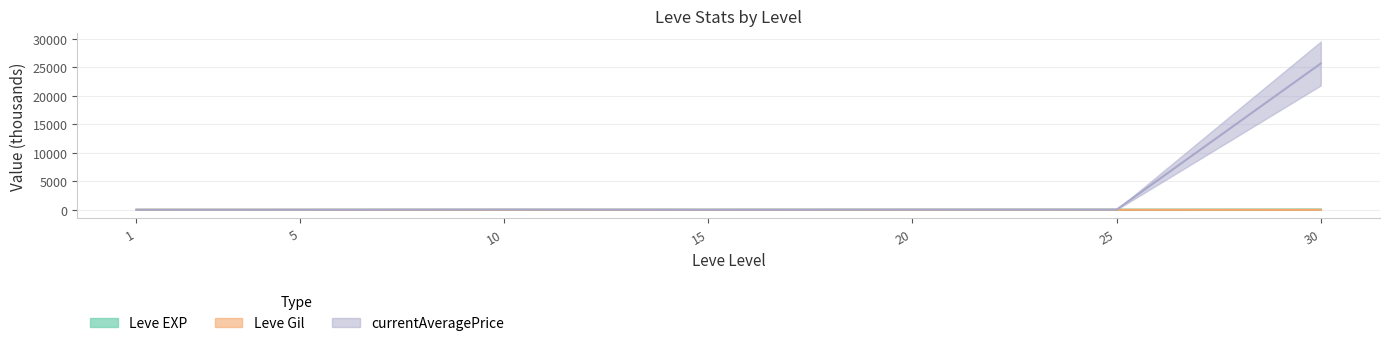

Which series has the largest range (max minus min)?

currentAveragePrice